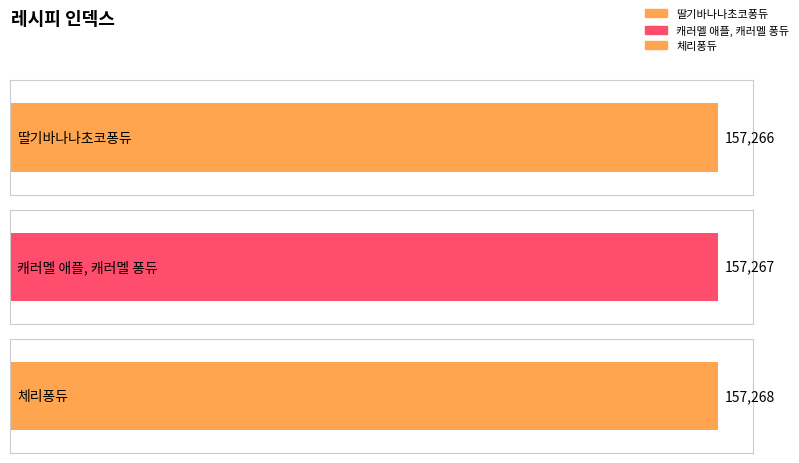

What is the smallest value displayed?

157266